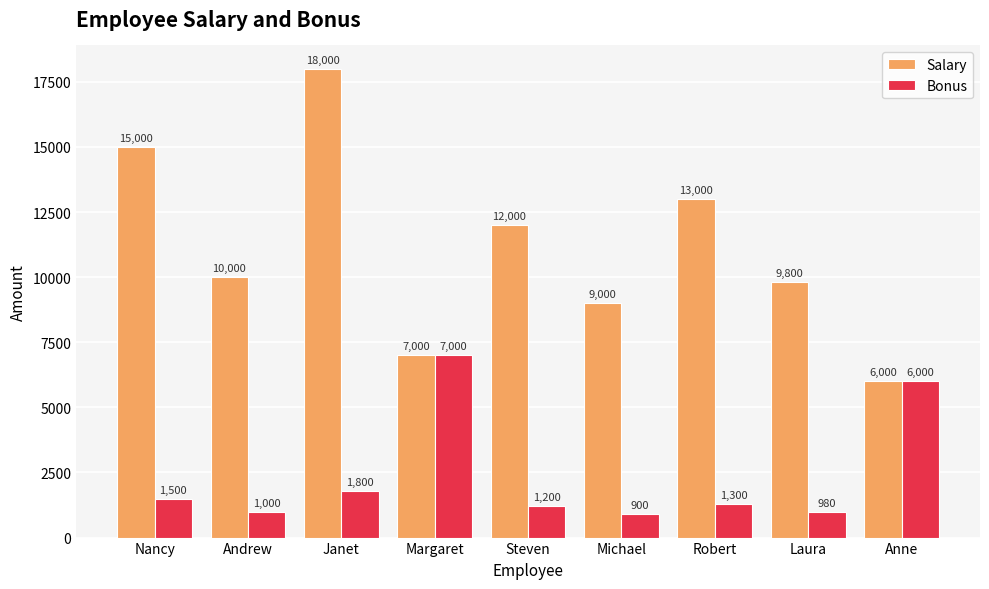

What position from the right is Michael?

4